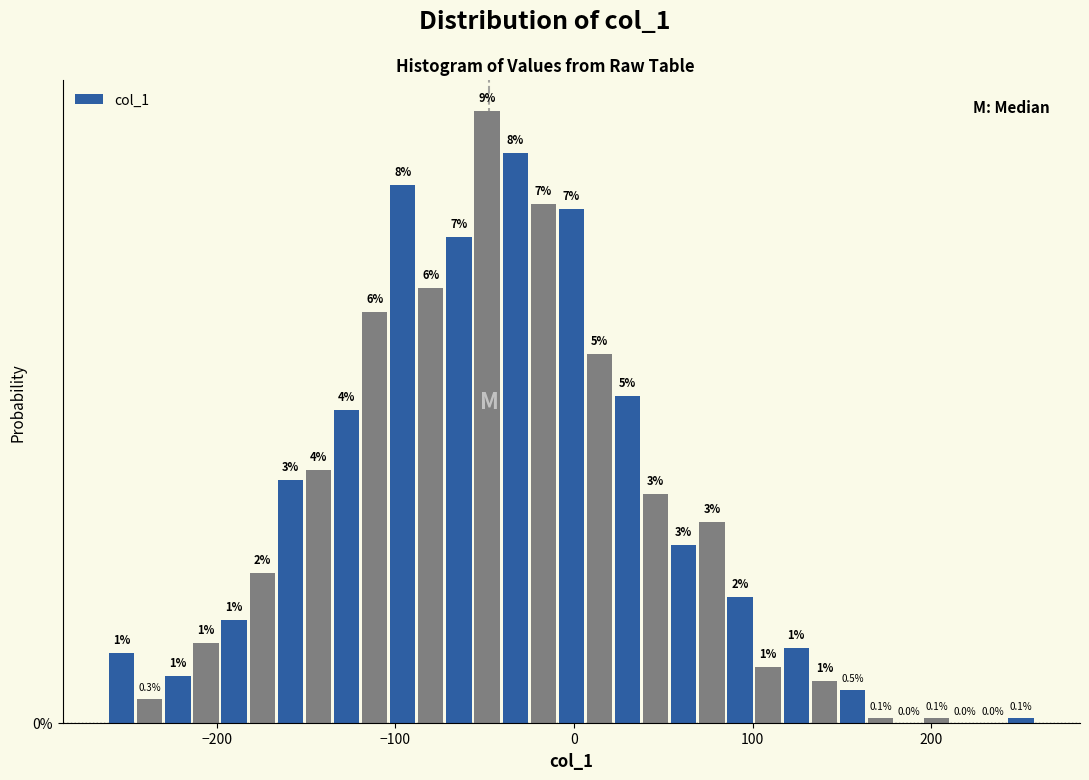

Around what value on the x-axis is the tallest bar? Give the approximate position of its centre, as read against the axis.

-50